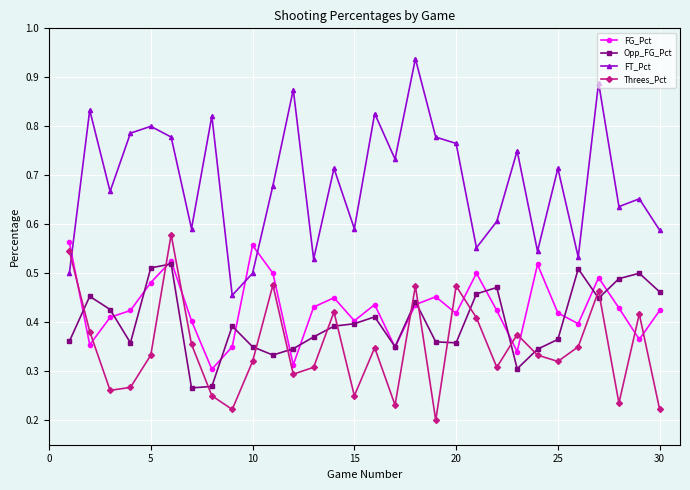

What are all the series names shown in the legend?

FG_Pct, Opp_FG_Pct, FT_Pct, Threes_Pct